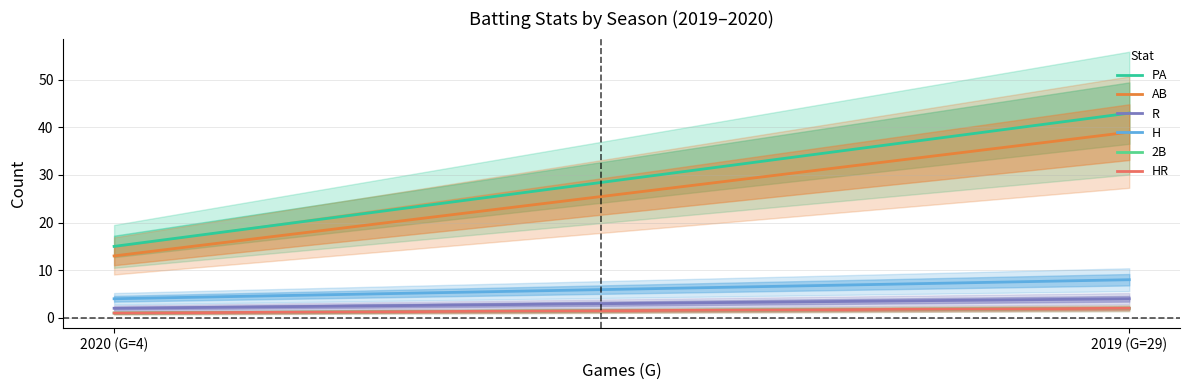

What is the sum of the 2B values at 2019 (G=29) and 2020 (G=4)?

3